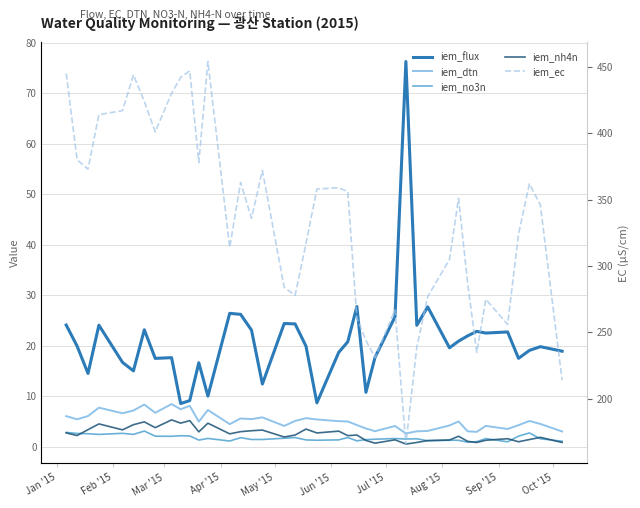

What is the average value of the iem_ec series?

335.6